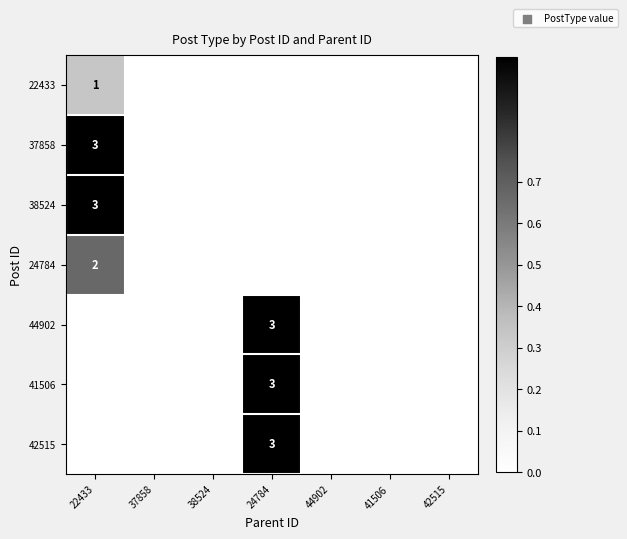

Is it true that 42515 equals 1 at 24784?

False